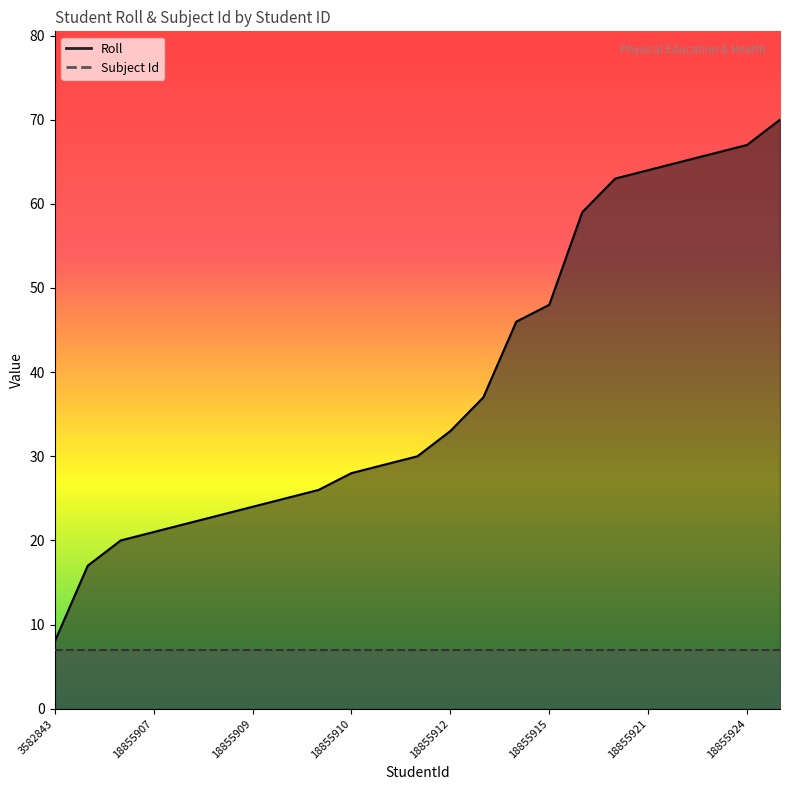

What is the ratio of the value at 18855914 to the value at 3582853?

2.2